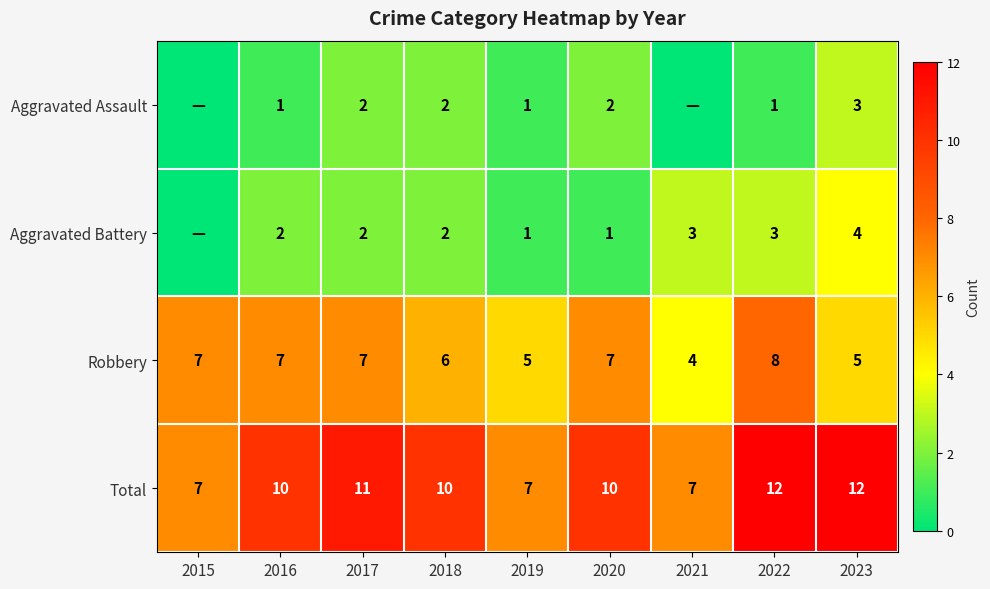

Is the value of Robbery at 2020 greater than the value of Aggravated Battery at 2019?

Yes